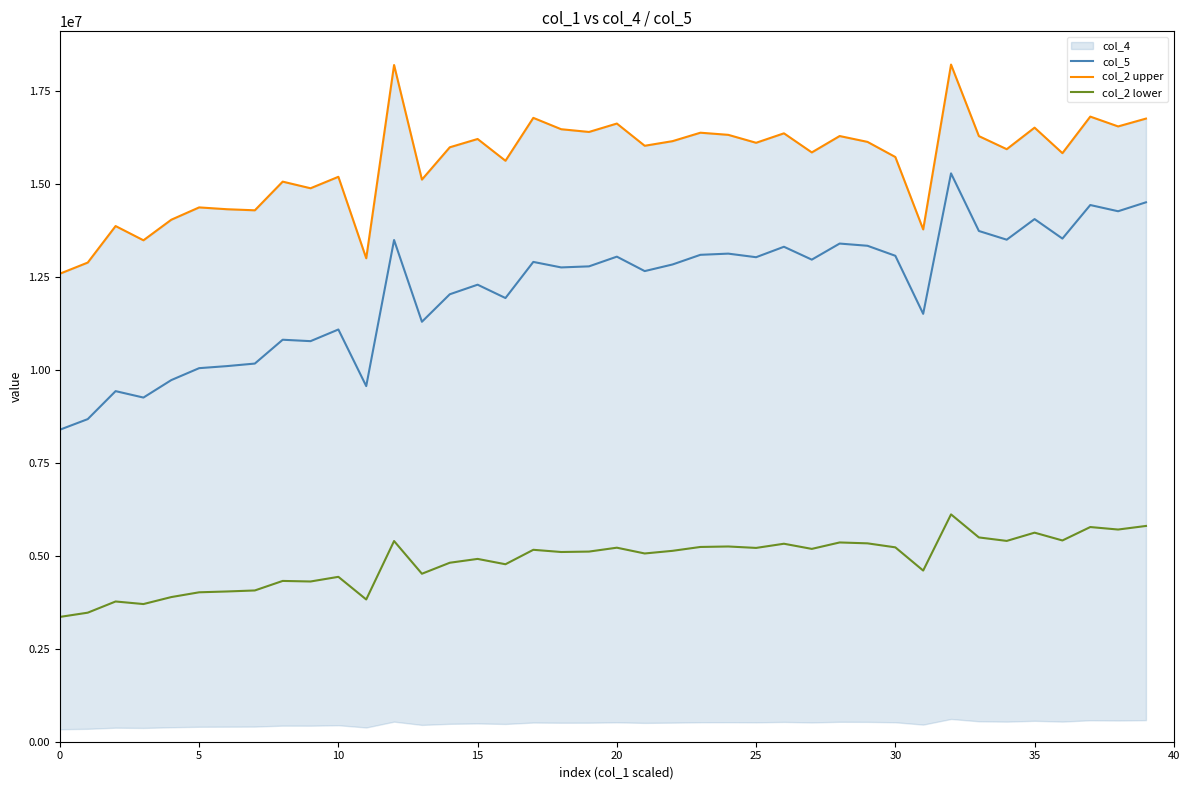

Read the col_5 value at 35.

14064356.4